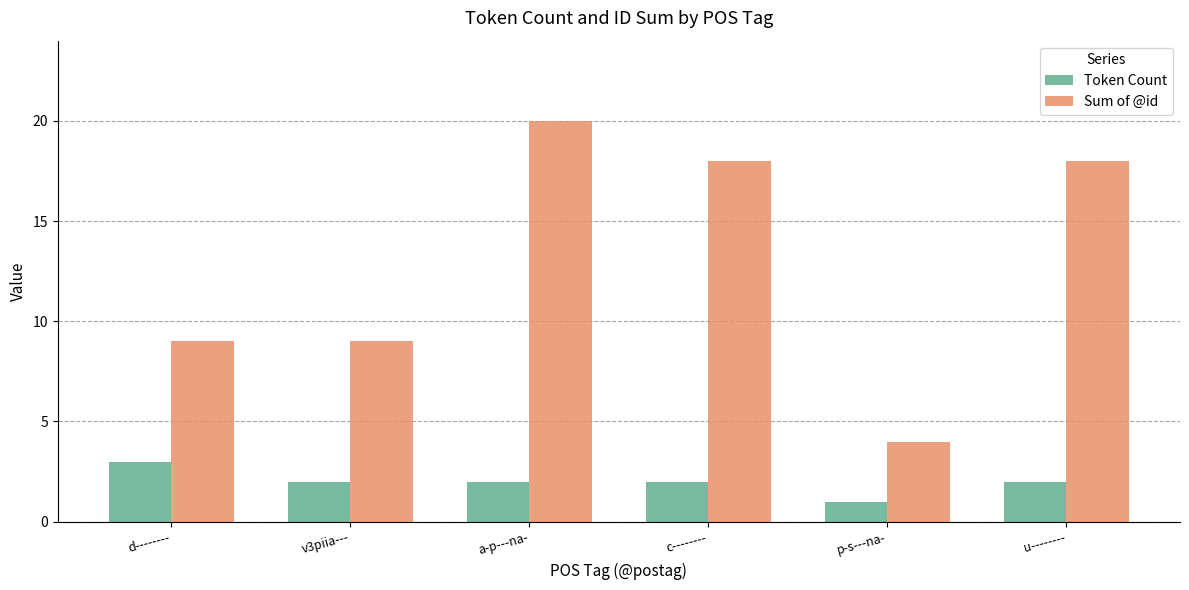

The Sum of @id series shows 6 at p-s---na-. True or false?

False